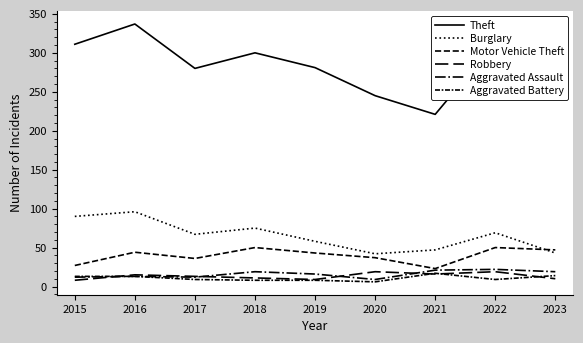

How many lines are shown in the chart?

6